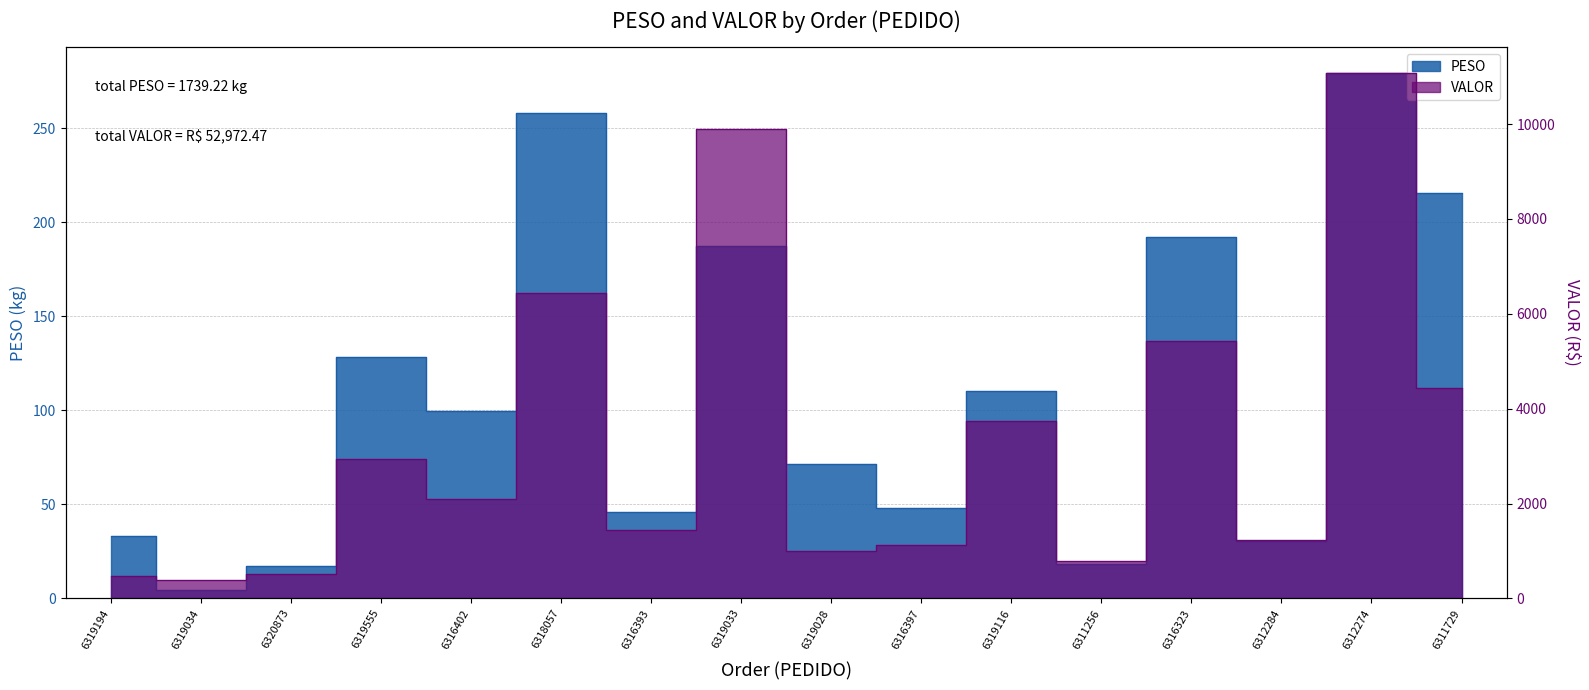

The VALOR series shows 2934.6 at 6319555. True or false?

True